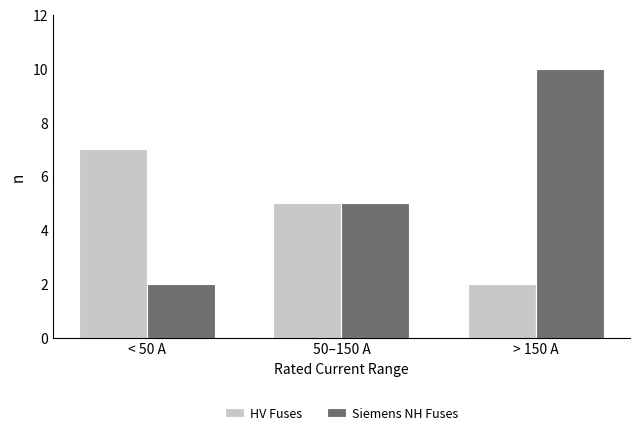

What is the spread (max minus min) of values at < 50 A?

5